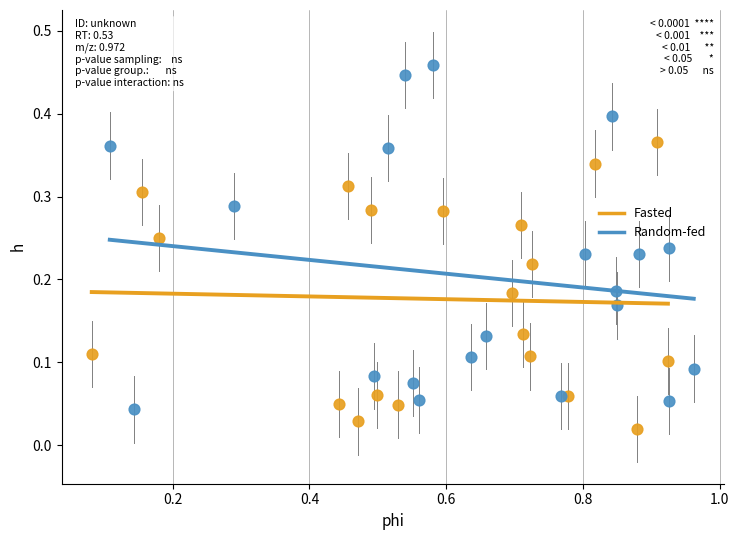

What are all the series names shown in the legend?

Fasted, Random-fed